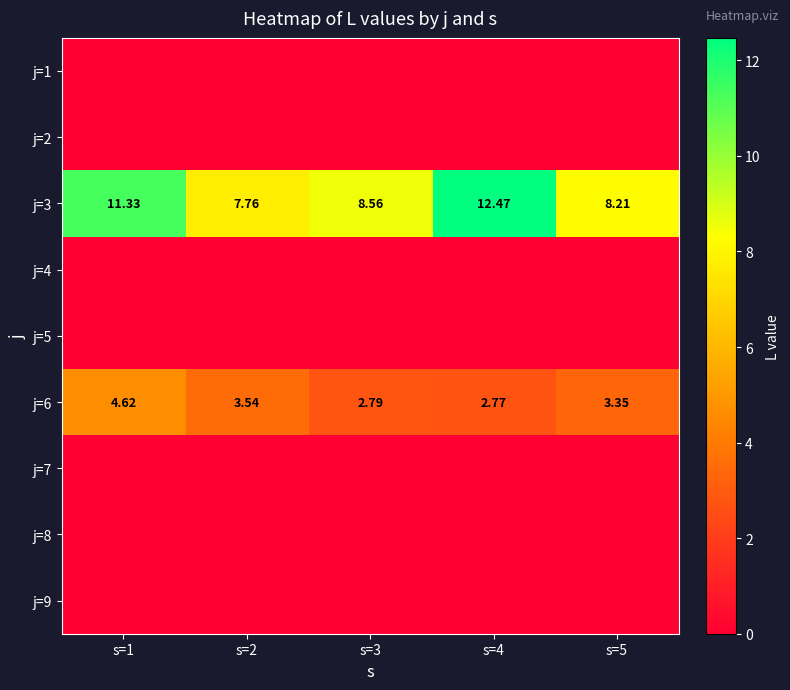

Between s=2 and s=3, which series saw the biggest shift?

j=3